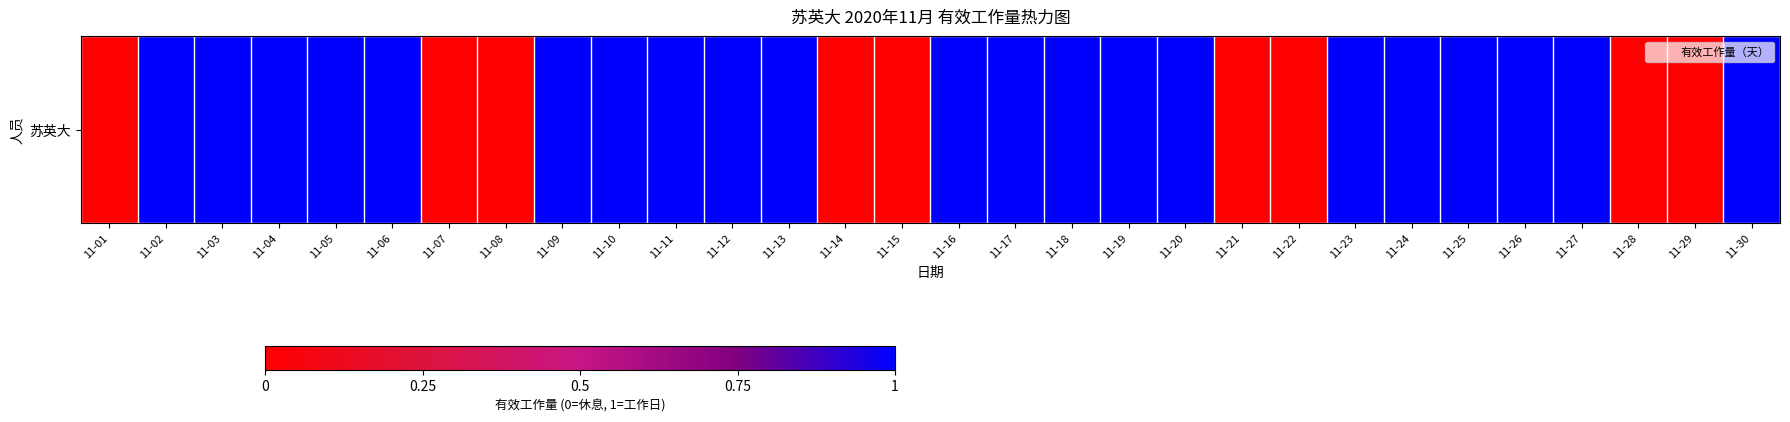

What is the approximate value at 11-12?

1